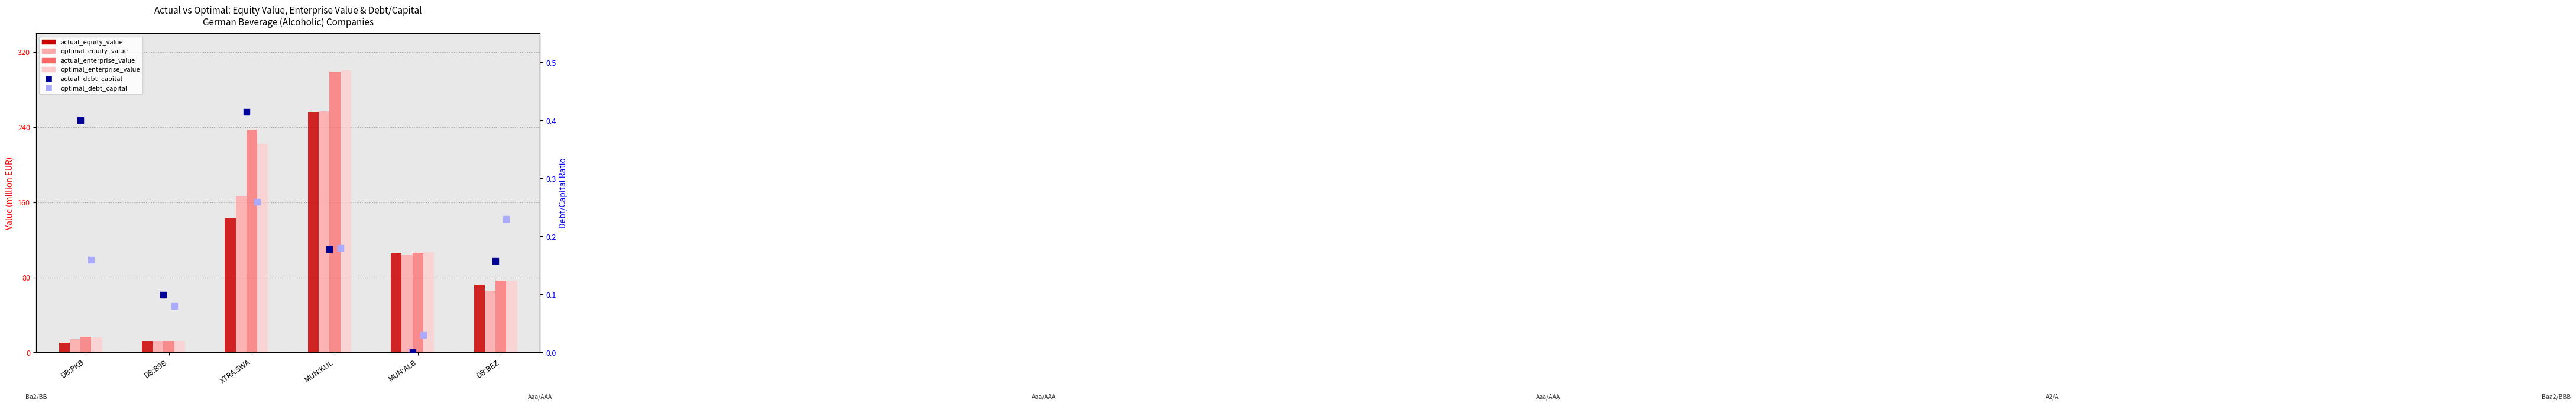

Which series reaches the minimum Y coordinate?

actual_debt_capital